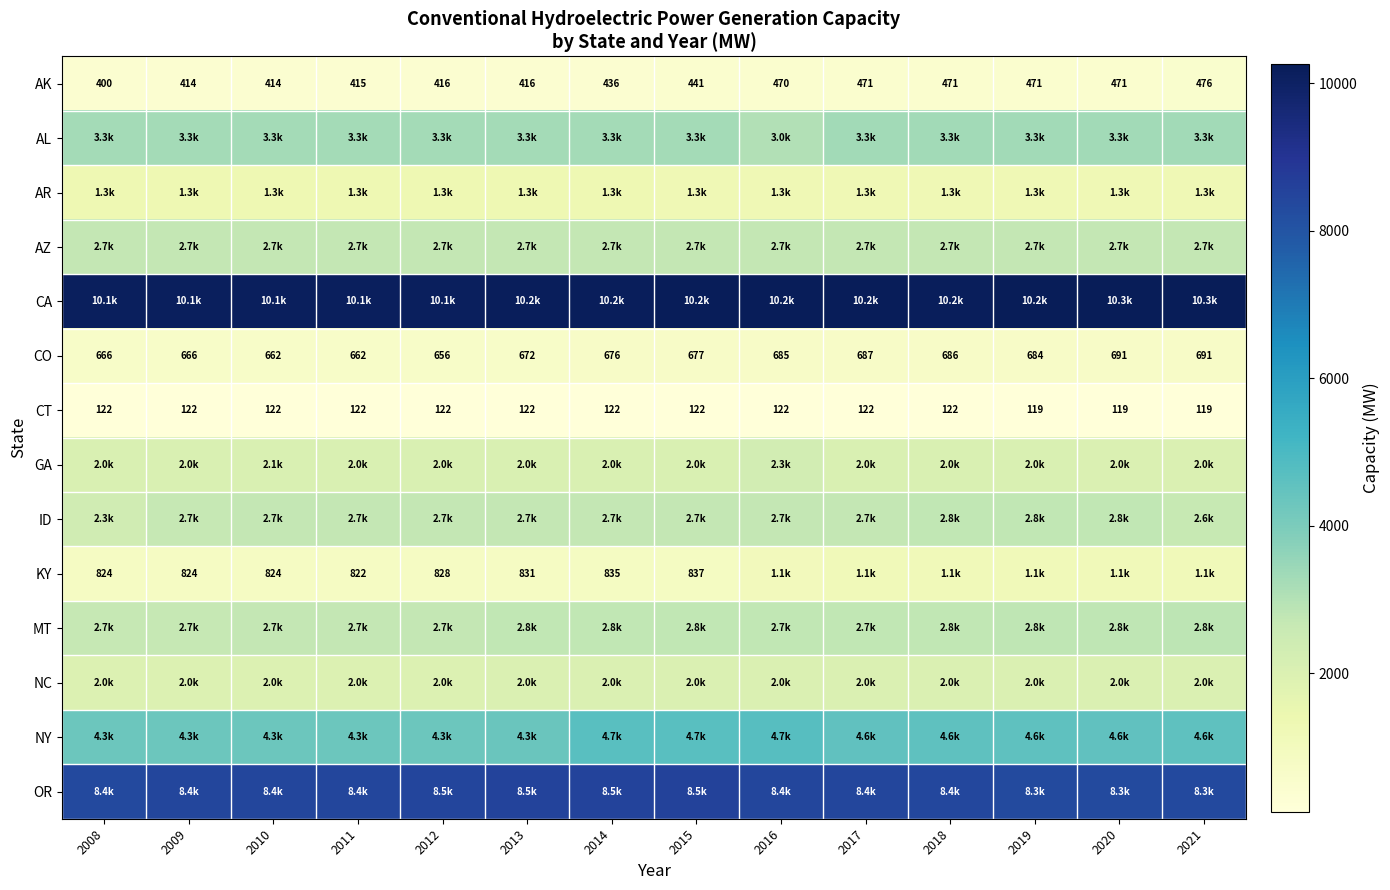

Rank the series at 2010 from highest to lowest value.

CA, OR, NY, AL, AZ, MT, ID, GA, NC, AR, KY, CO, AK, CT